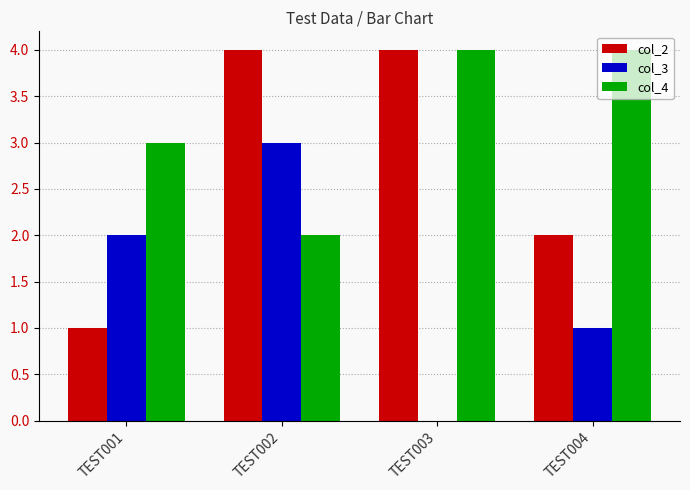

What is the spread (max minus min) of values at TEST001?

2